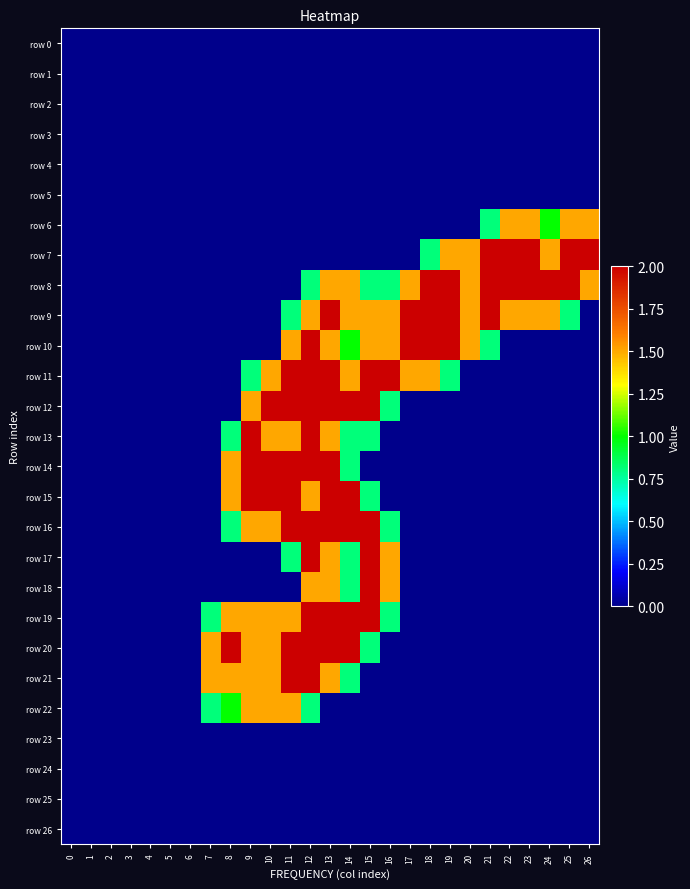

How many series are shown in this chart?

27